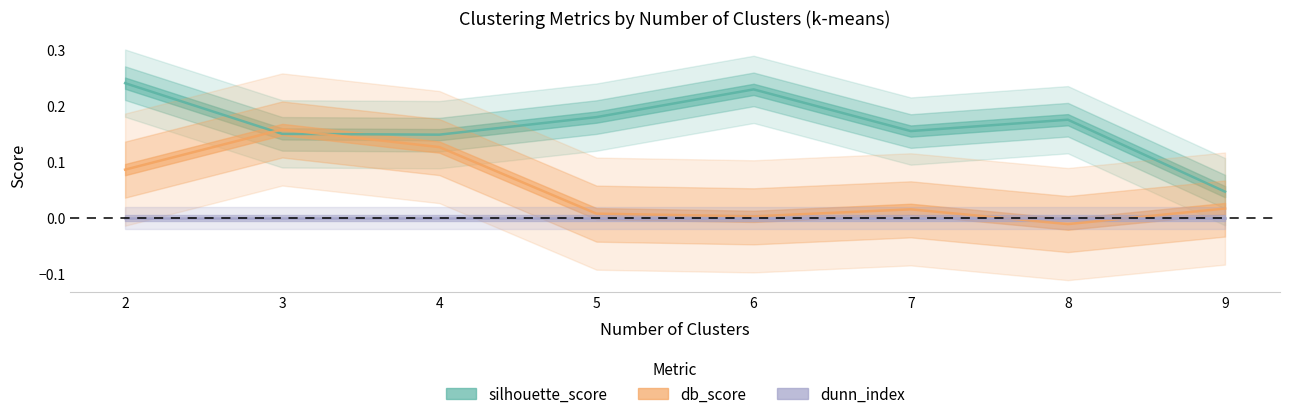

What is the difference between the maximum and minimum values in the db_score series?

0.2